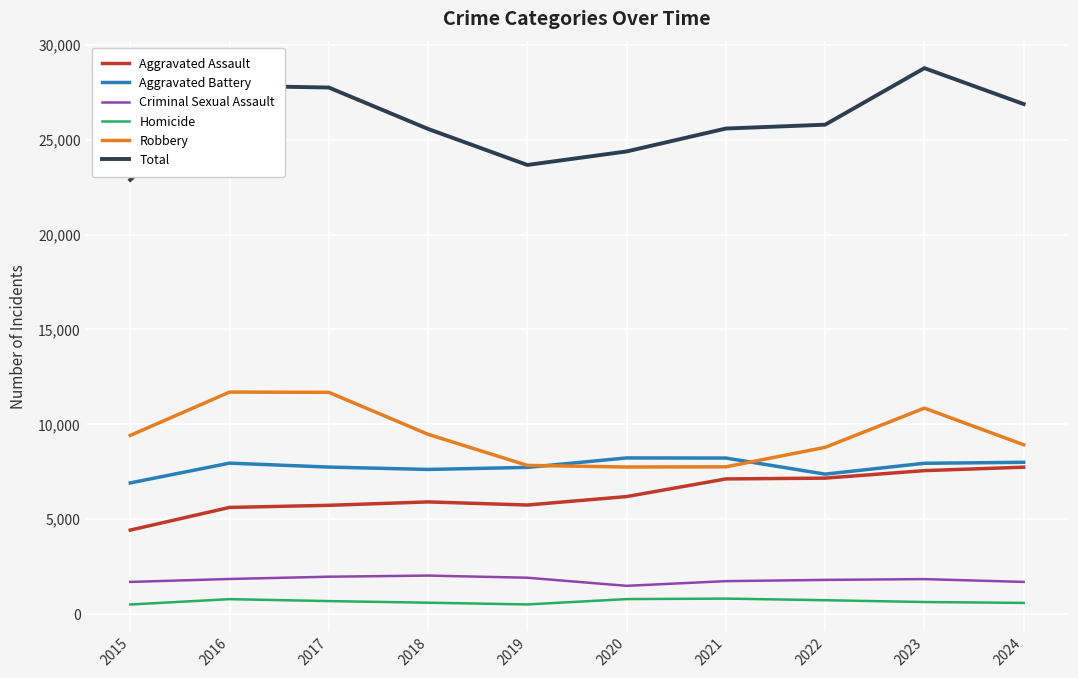

At which category does the chart reach its peak across all series?

2023